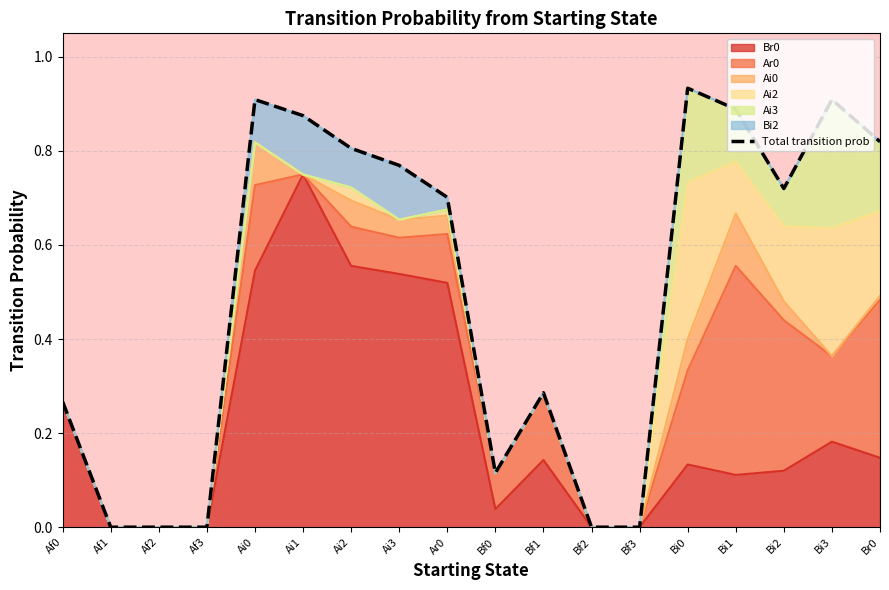

Rank the categories by value from lowest to highest.

Af1, Af2, Af3, Bf2, Bf3, Bf0, Af0, Bf1, Ar0, Bi2, Ai3, Ai2, Br0, Ai1, Bi1, Bi3, Ai0, Bi0